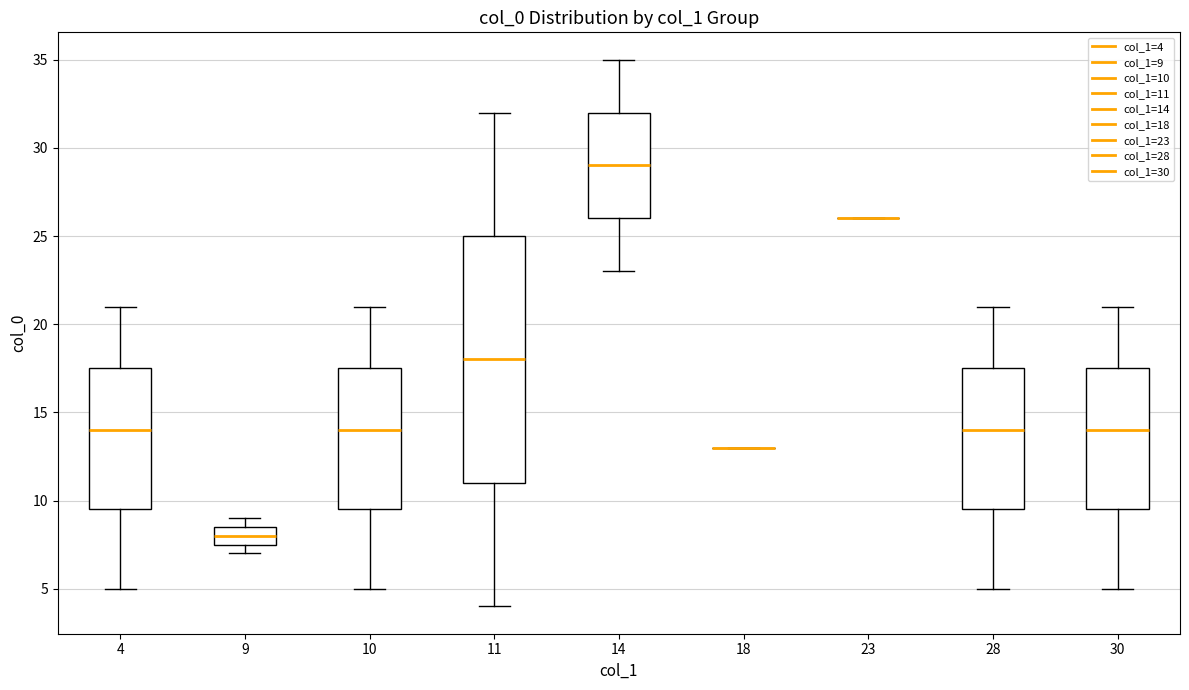

Where is the lower edge of the box at x = 30 on the y-axis? The values are not printed on the chart, so give them approximately, as read against the axis.

9.5